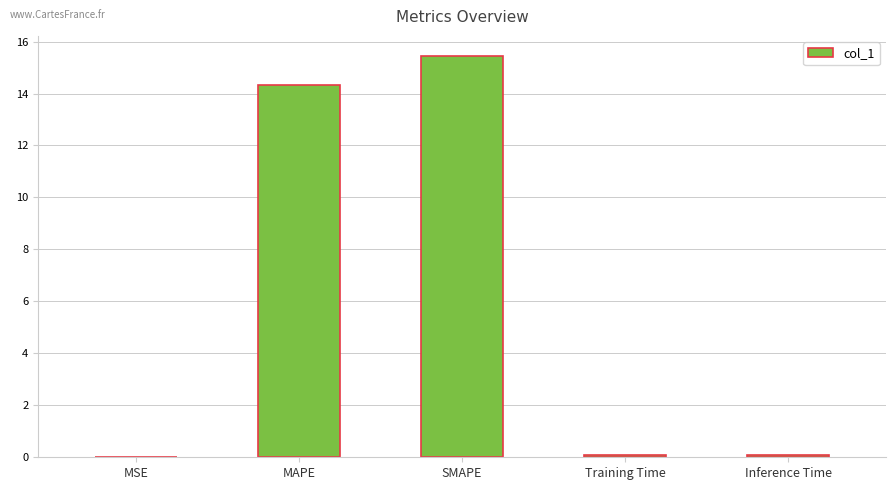

True or false: the data shows 0.0 at MSE.

True